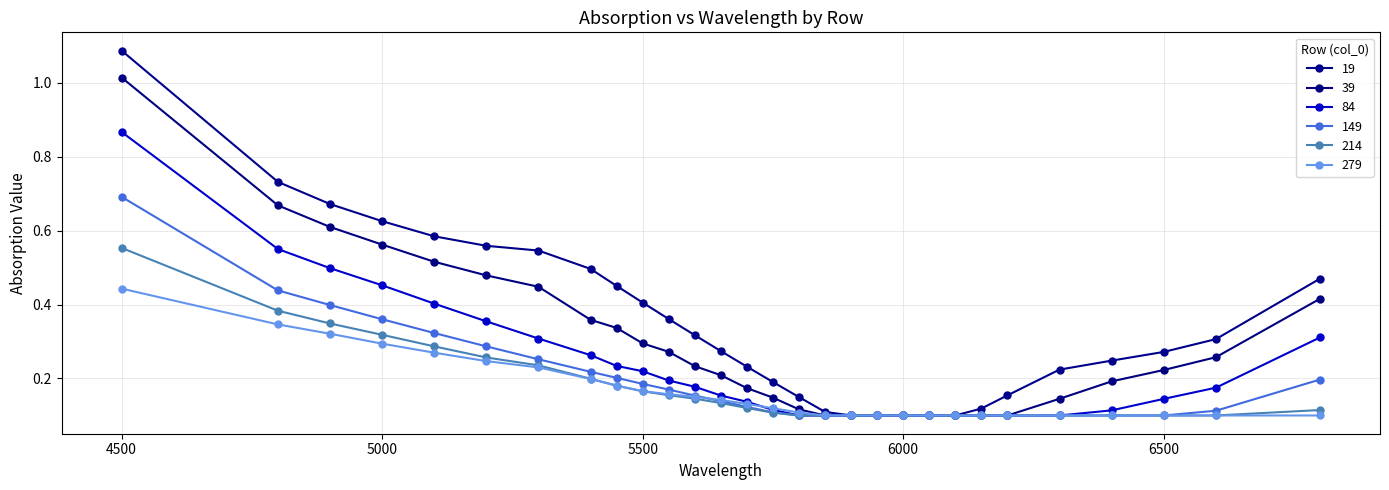

Which series has the widest spread of values?

19